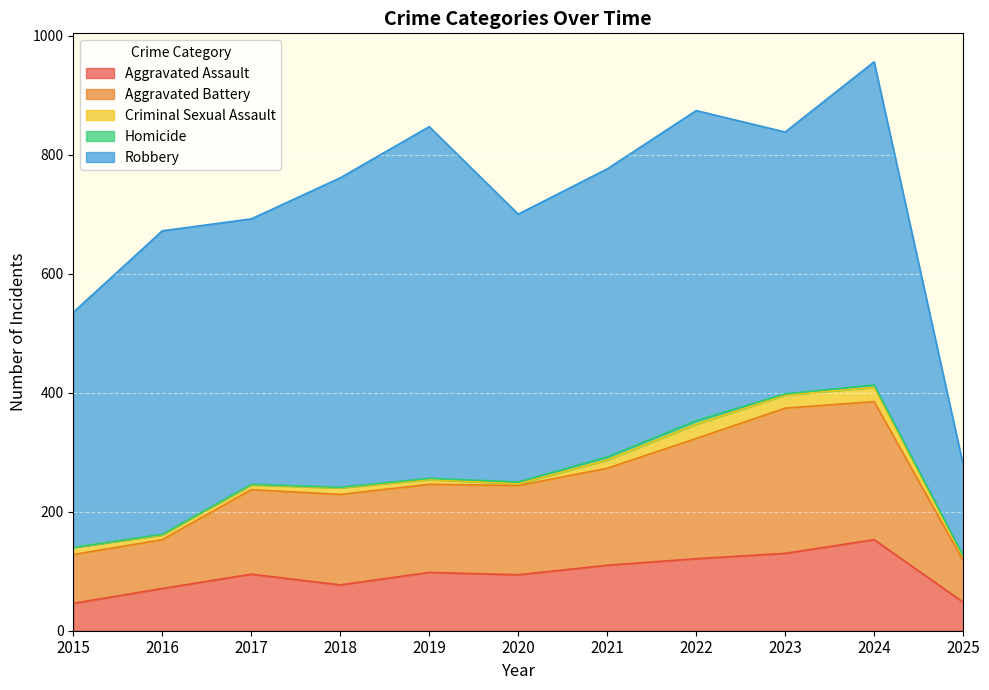

What is the average value of the Criminal Sexual Assault series?

13